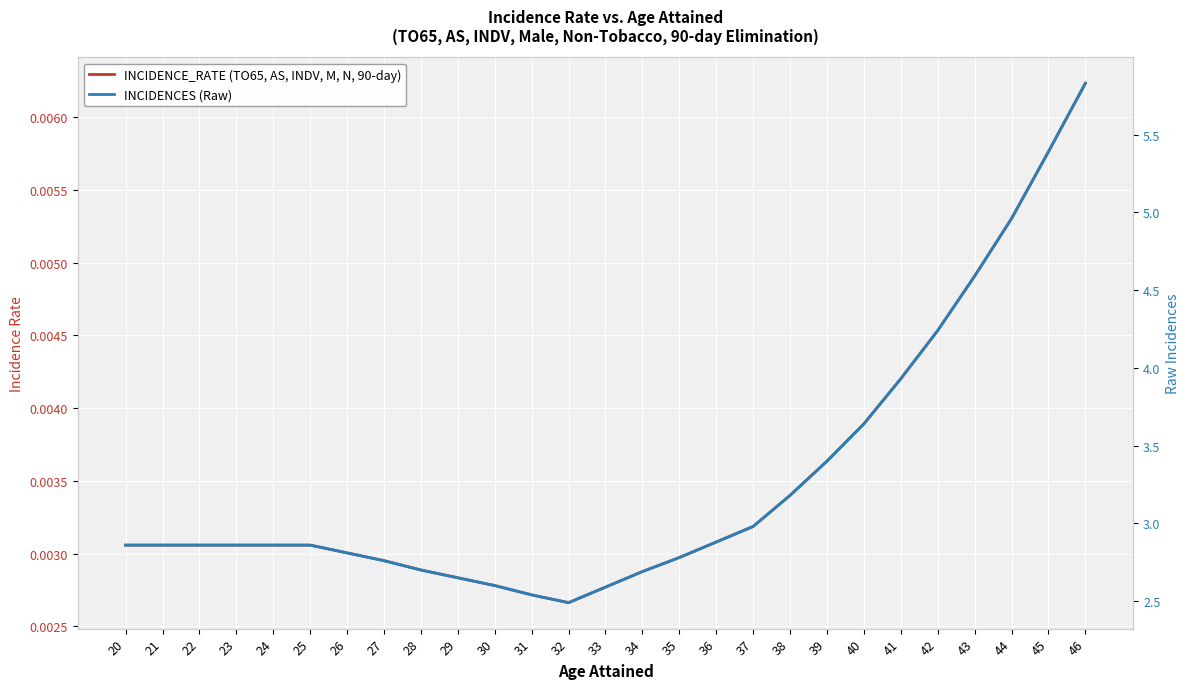

At which label is INCIDENCES (Raw) closest to 4?

41